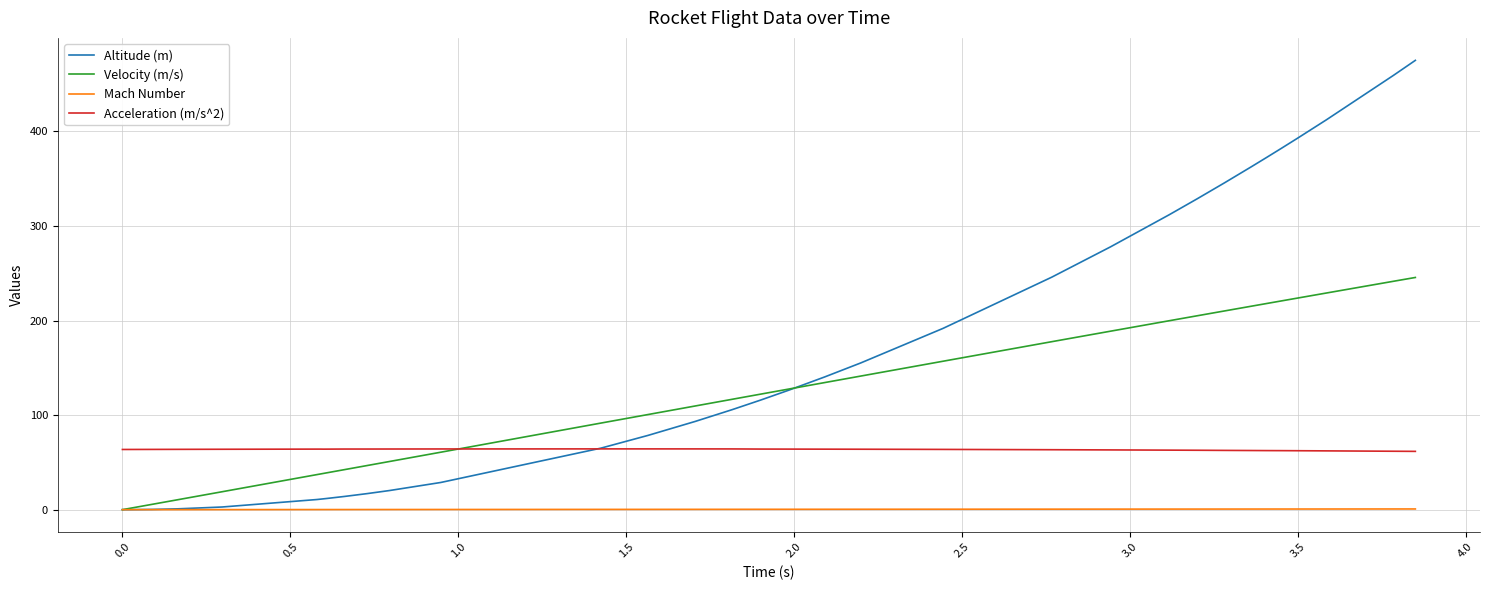

True or false: Mach Number and Acceleration (m/s^2) cross at least once.

False